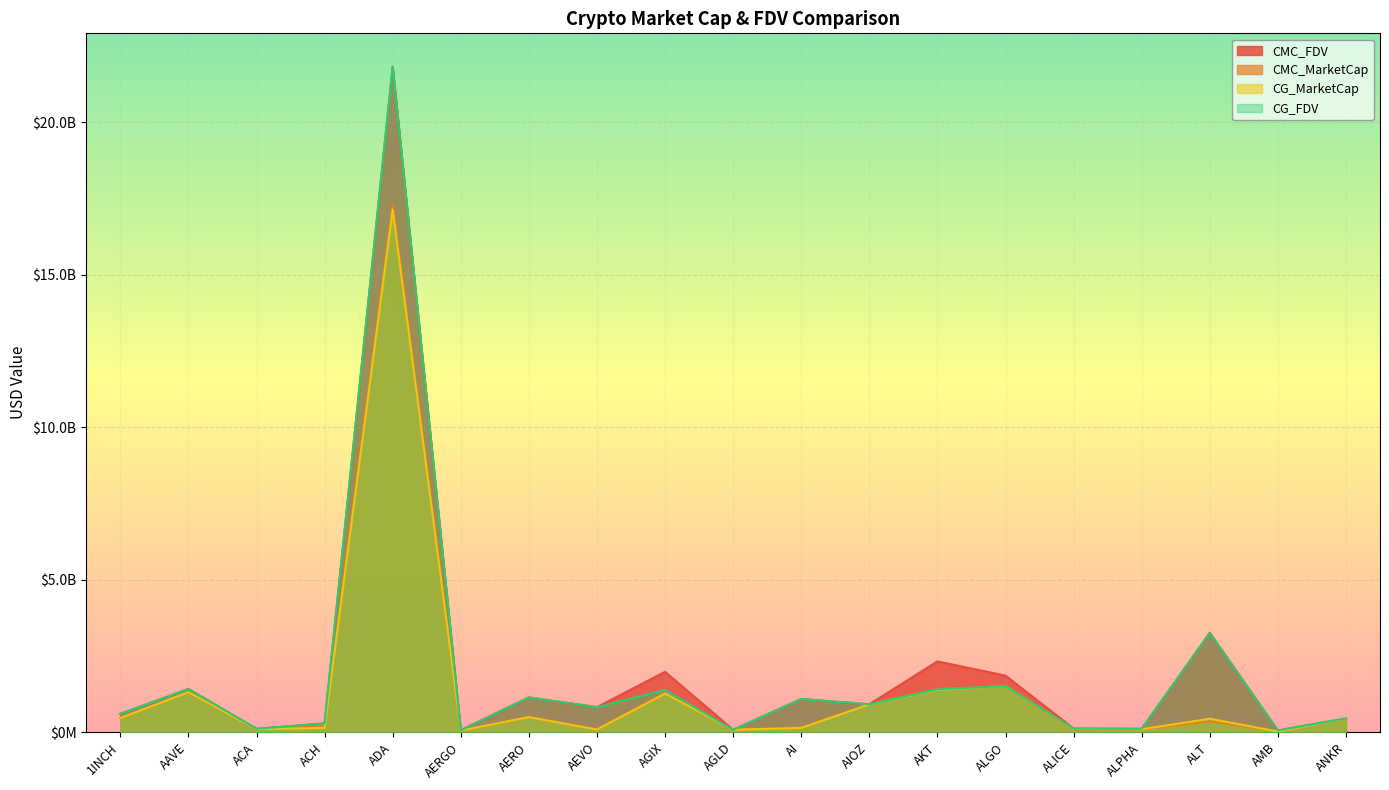

Which series has the largest total across all categories?

CMC_FDV